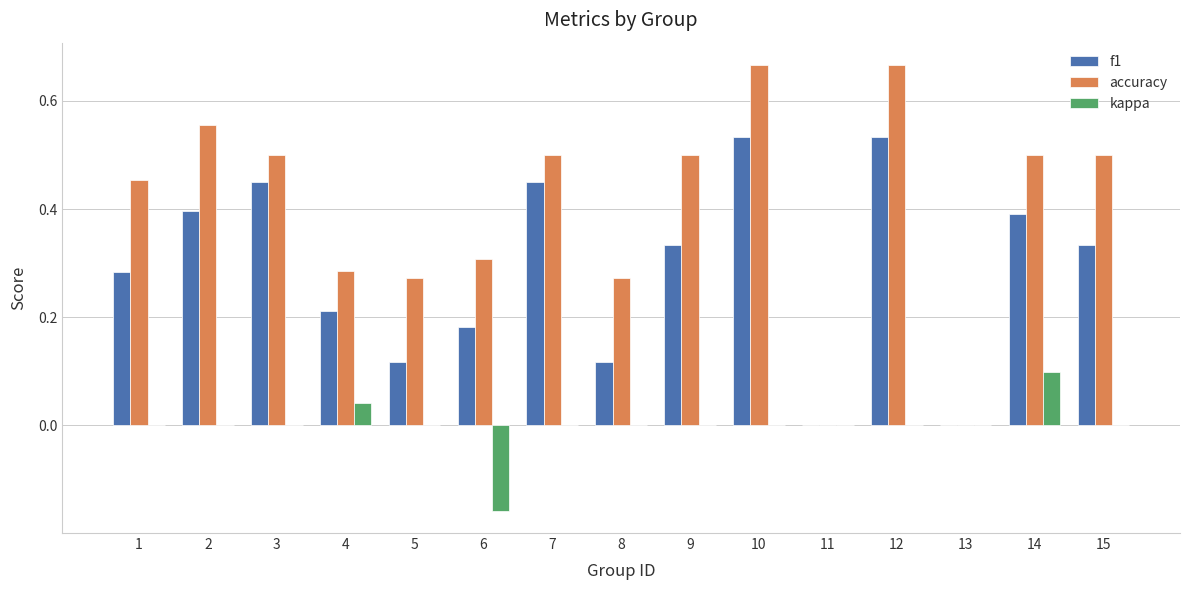

The accuracy series shows 0.5 at 9. True or false?

True